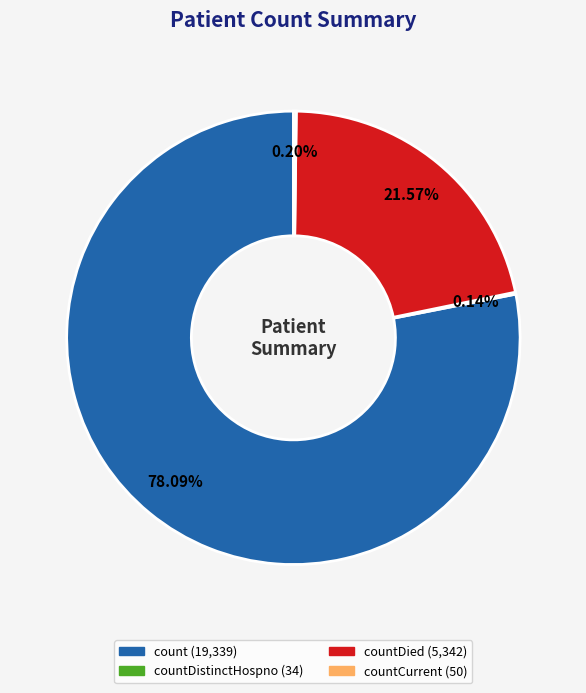

Is there a majority slice in this chart?

Yes